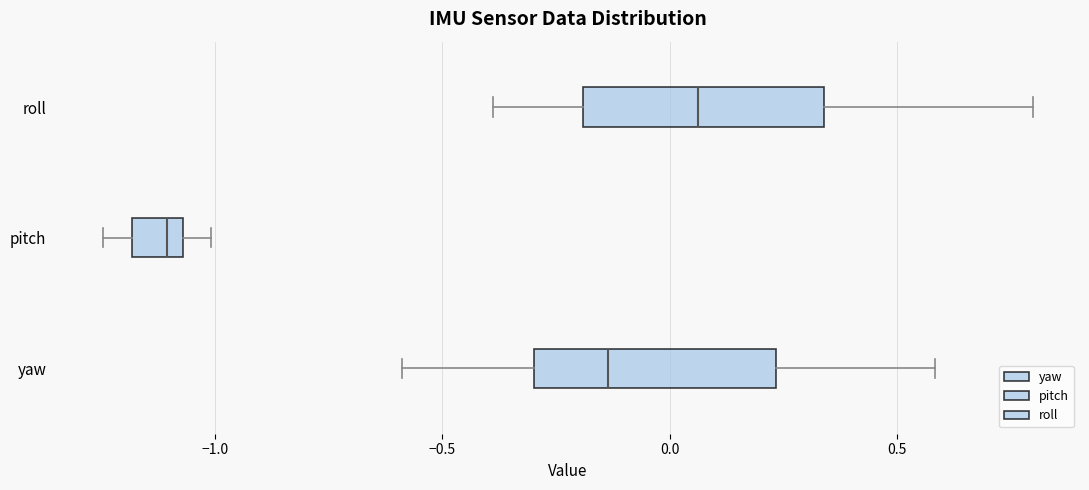

Reading bottom to top, read every box against the x-axis: the position of its median line, the range the box covers, and the ends of its whiskers. The values are not printed on the chart, so give them approximately, as read against the axis.

yaw: median -0.15, box -0.30 to 0.25, whiskers -0.60 to 0.60
pitch: median -1.10, box -1.20 to -1.05, whiskers -1.25 to -1.00
roll: median 0.05, box -0.20 to 0.35, whiskers -0.40 to 0.80